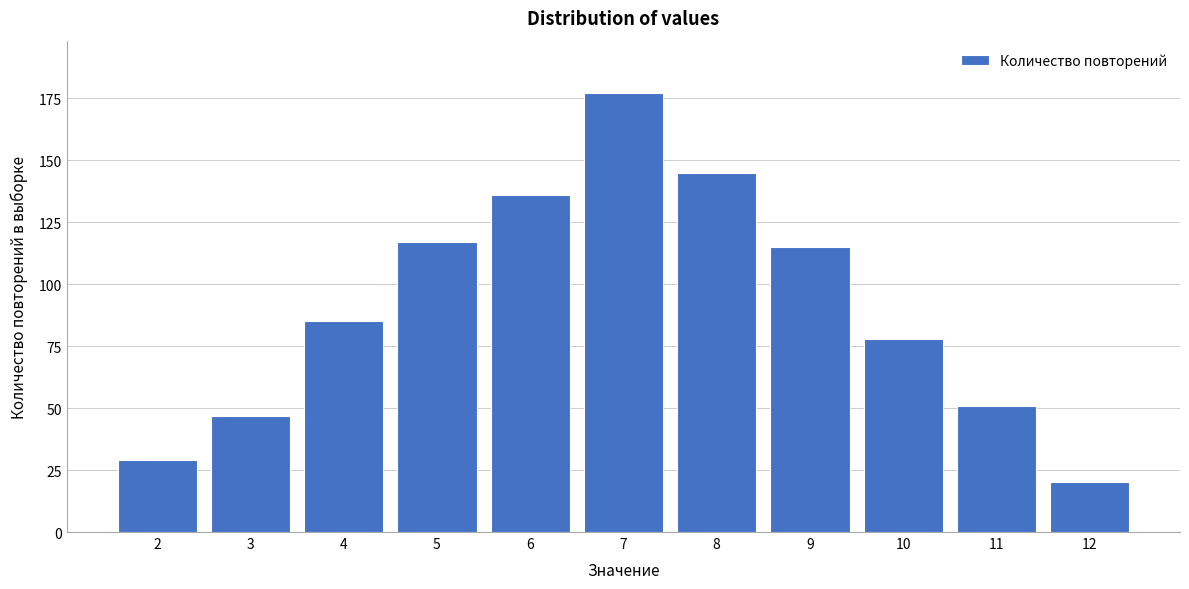

Reading left to right, list all the values displayed in this chart.

29	47	85	117	136	177	145	115	78	51	20